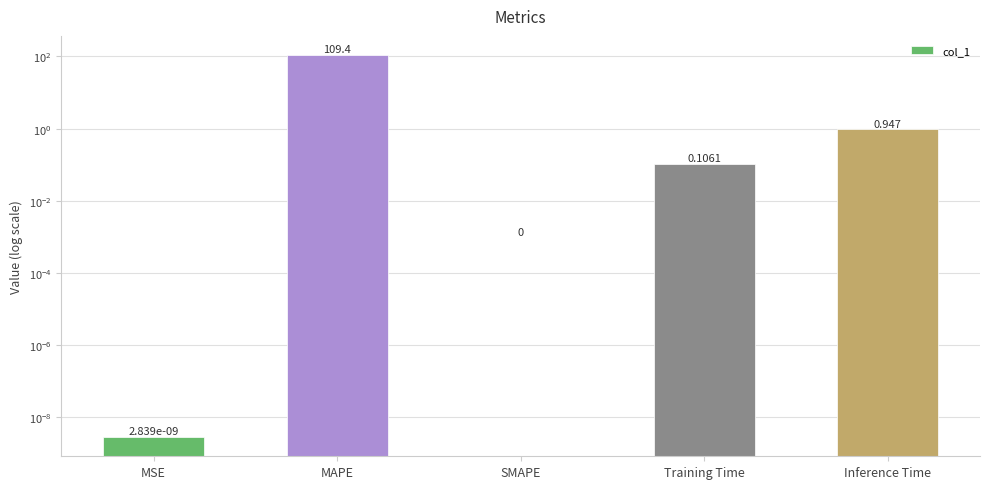

Between SMAPE and MSE, which is larger?

MSE